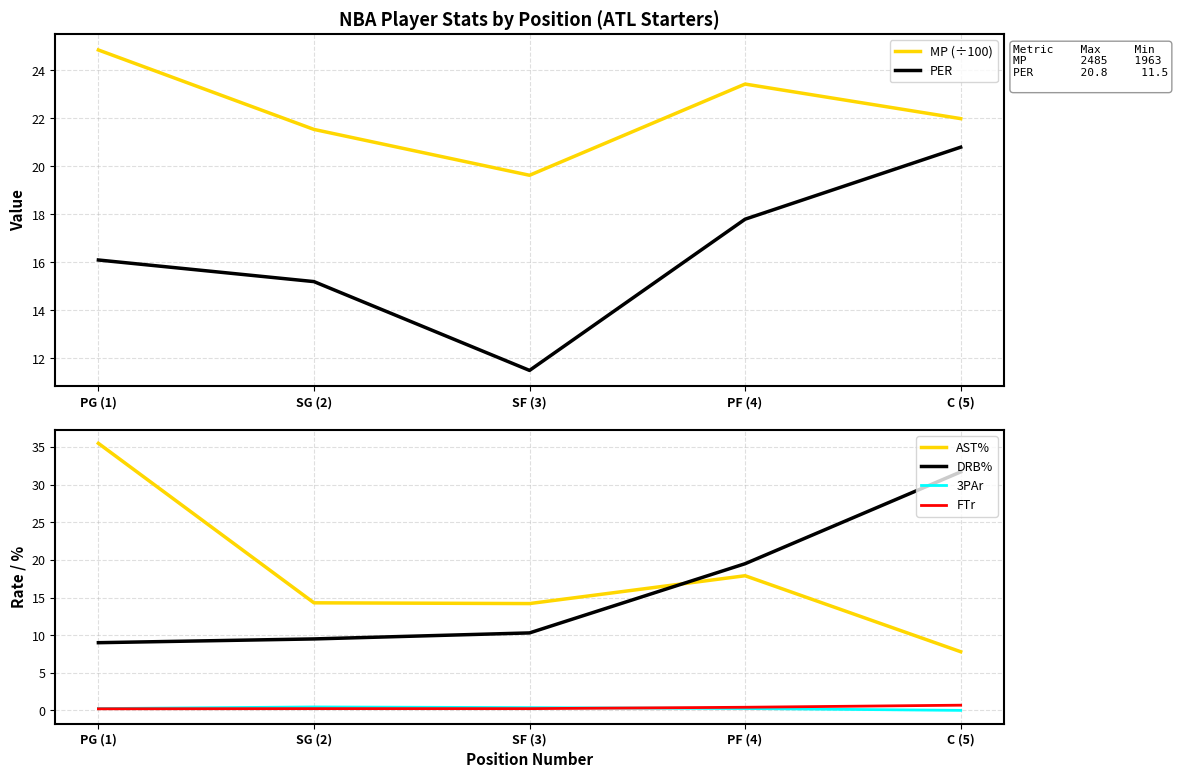

What is the value of the AST% point at the 2nd from the left?

14.3